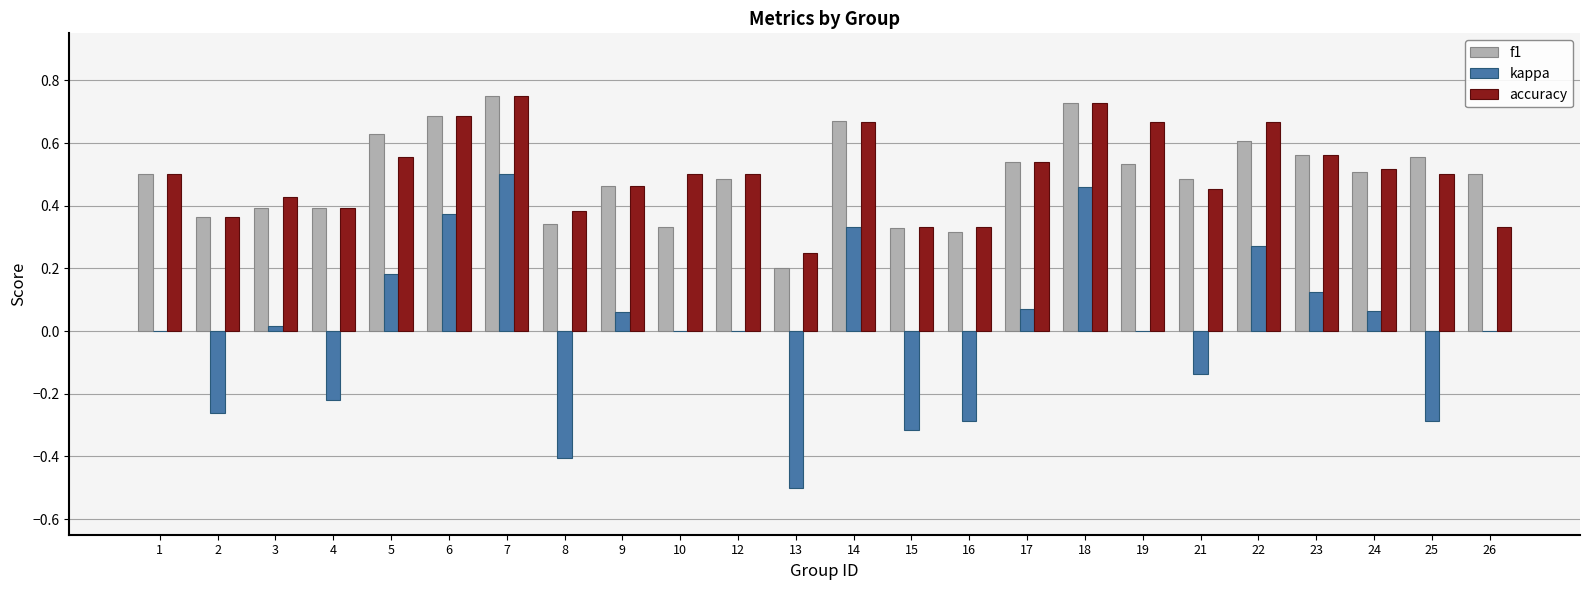

How many groups of bars are there?

24